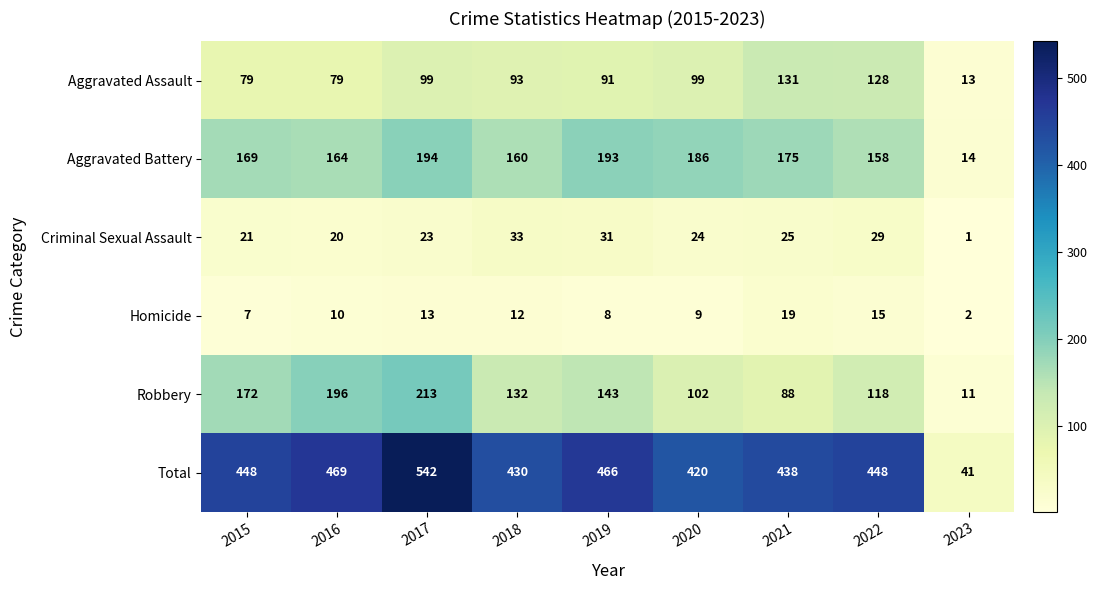

What is the sum of all Robbery values?

1175